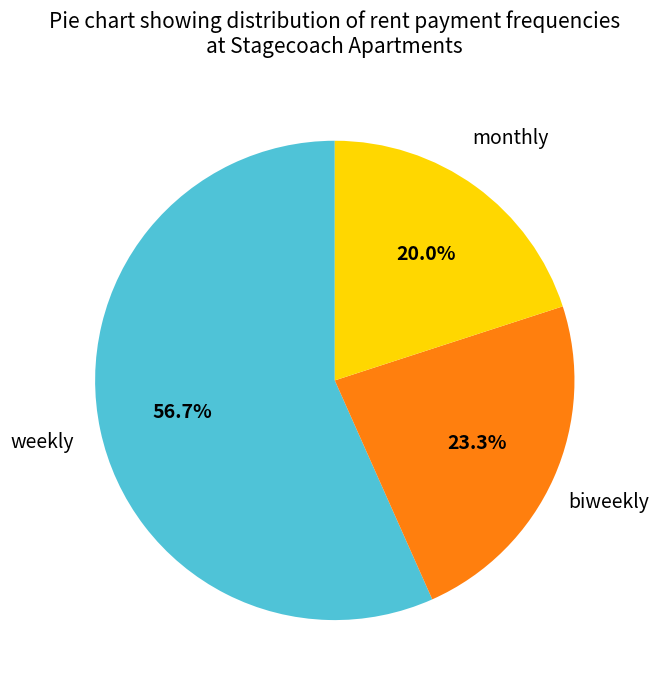

Count the number of slices in the pie.

3